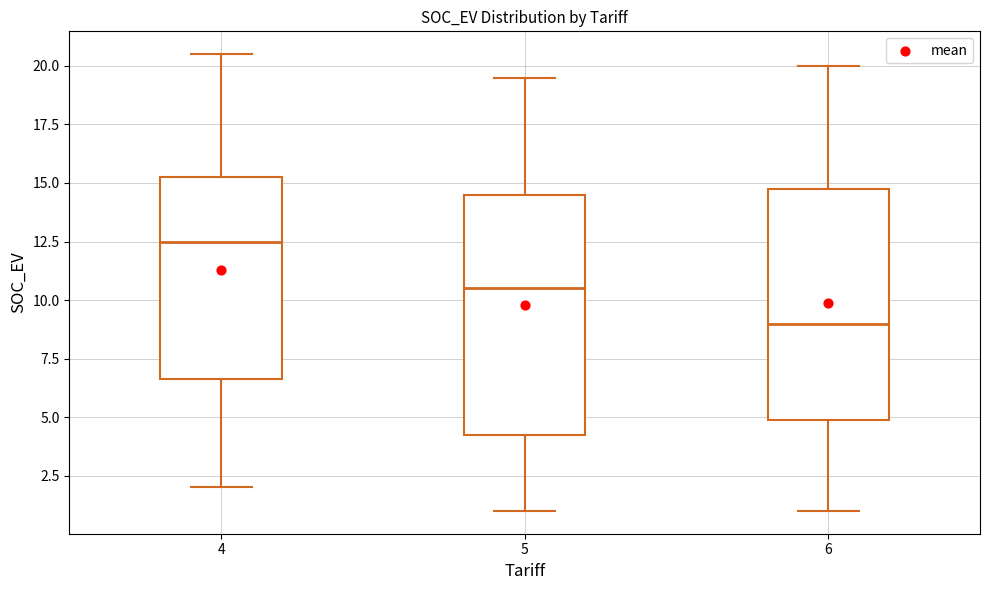

Reading left to right, read every box against the y-axis: the position of its median line, the range the box covers, and the ends of its whiskers. The values are not printed on the chart, so give them approximately, as read against the axis.

4: median 12.5, box 6.5 to 15.5, whiskers 2.0 to 20.5
5: median 10.5, box 4.5 to 14.5, whiskers 1.0 to 19.5
6: median 9.0, box 5.0 to 15.0, whiskers 1.0 to 20.0